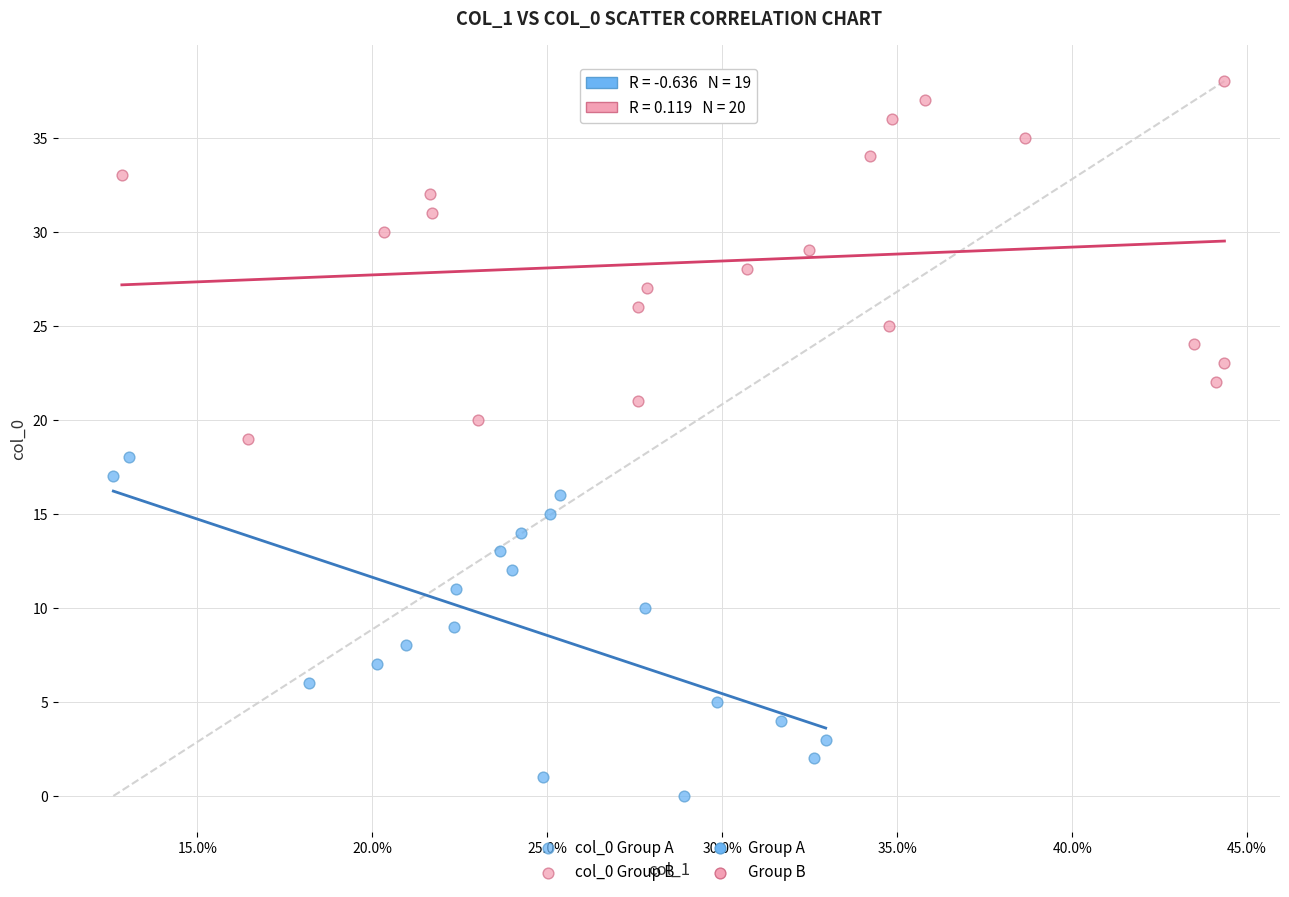

Which series reaches the minimum Y coordinate?

col_0 Group A